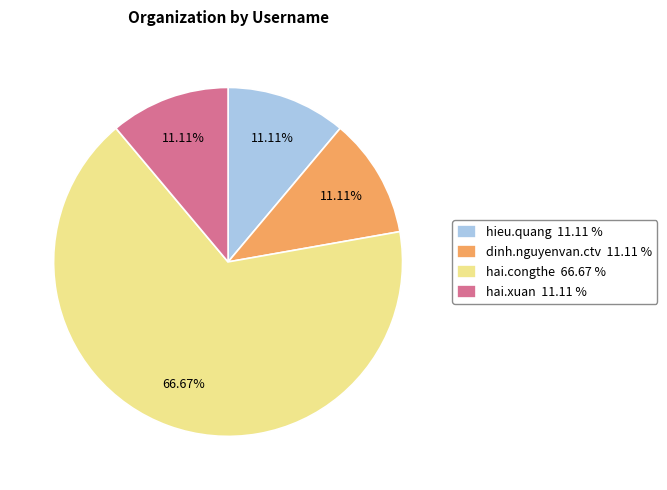

To the nearest percent, what portion does hai.congthe represent?

67%